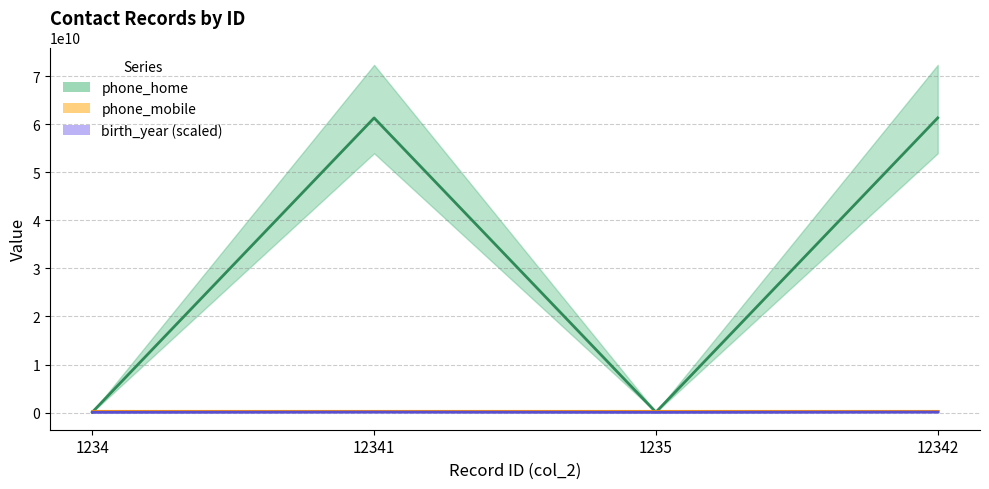

What is the sum of the phone_home values at 12341 and 12342?

122576290464